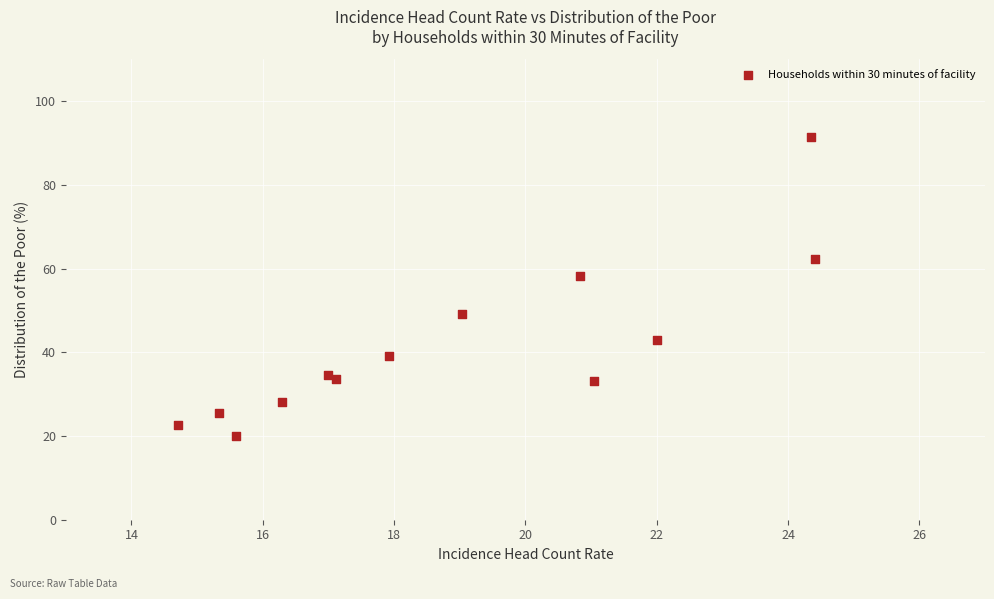

What Y value in the scatter plot is closest to 55?

58.2